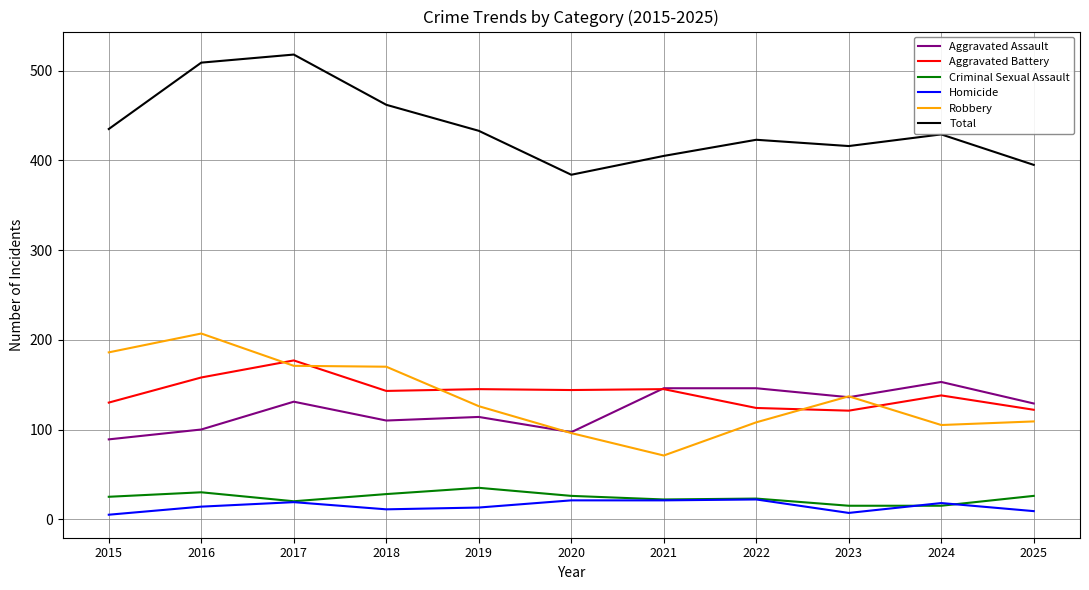

After their last crossing, which series has the higher values: Aggravated Assault or Robbery?

Aggravated Assault